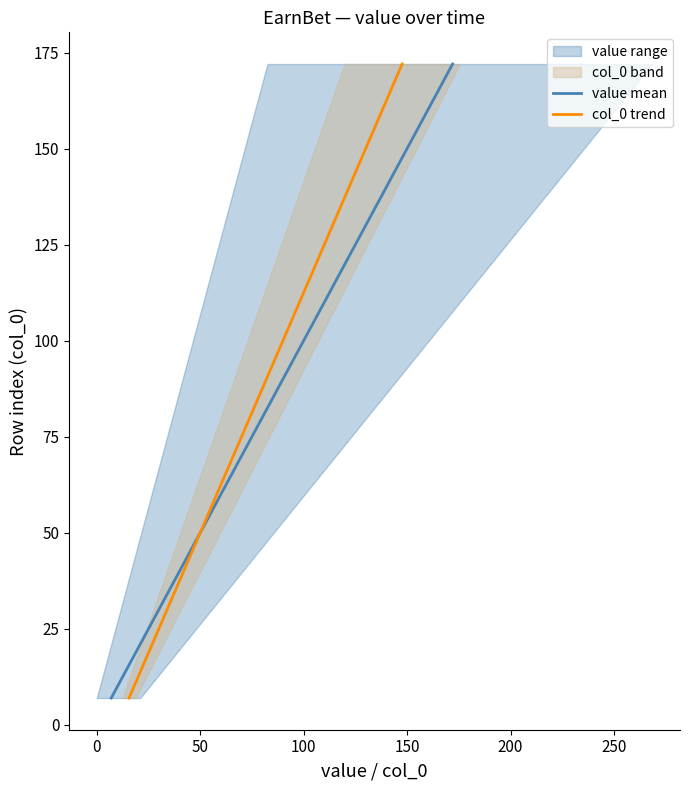

What is the lowest value of the value mean series?

7